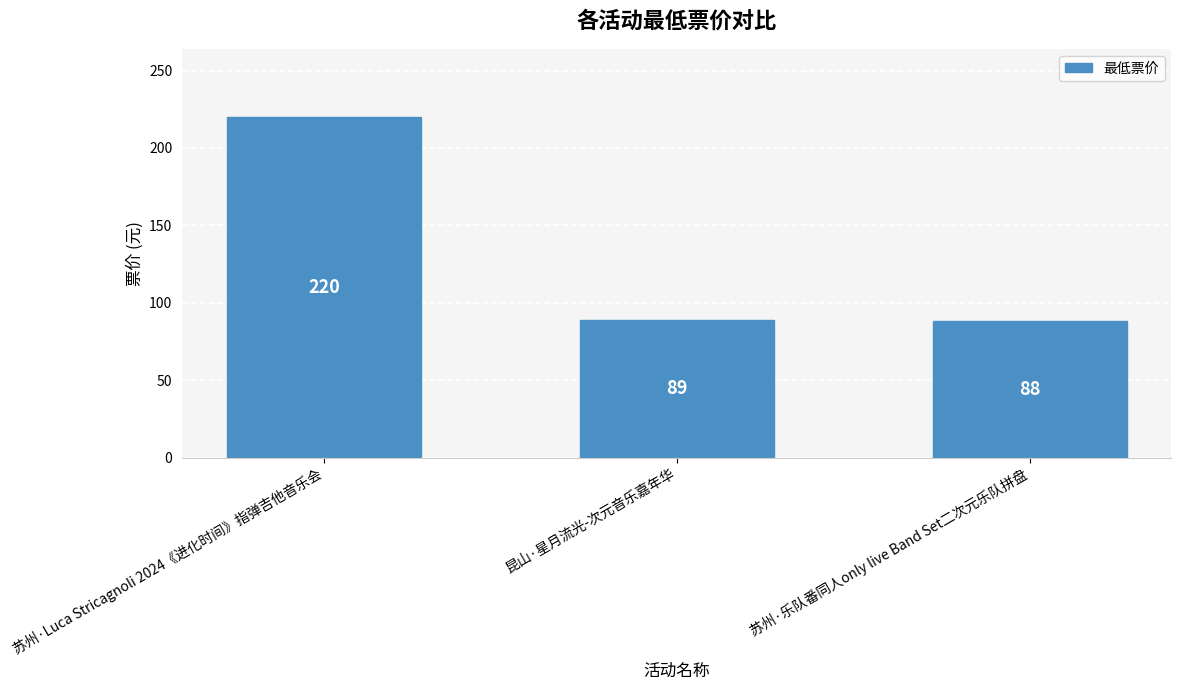

How many data points does each series have?

3